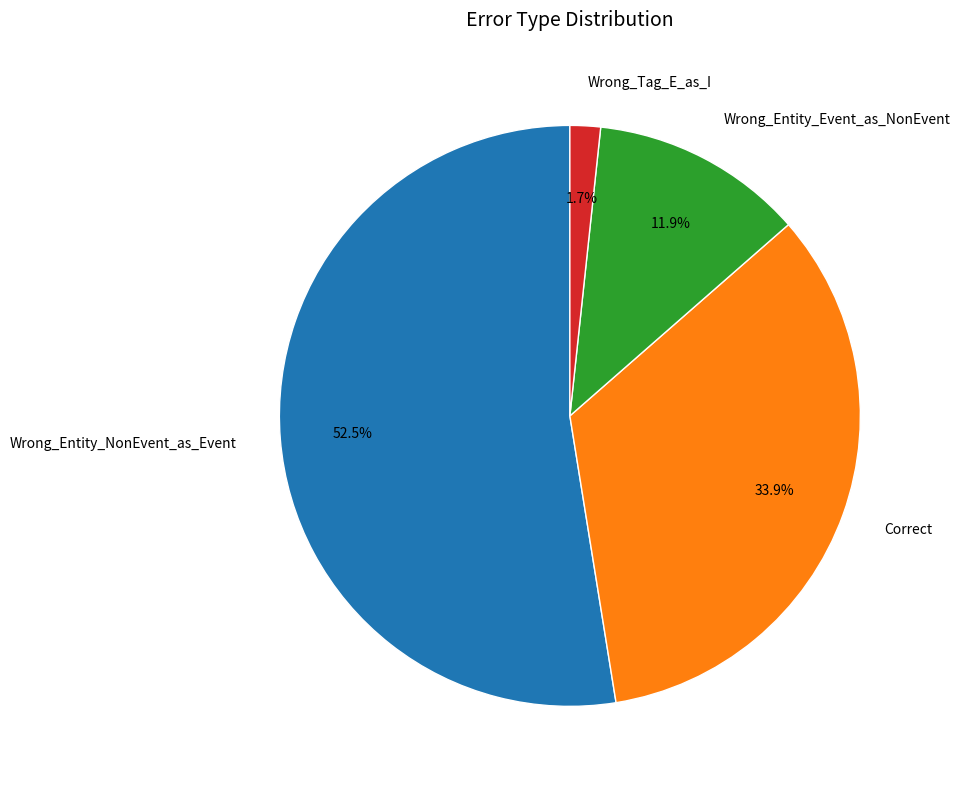

Combined, what portion of the pie is Wrong_Tag_E_as_I and Correct?

35.6%